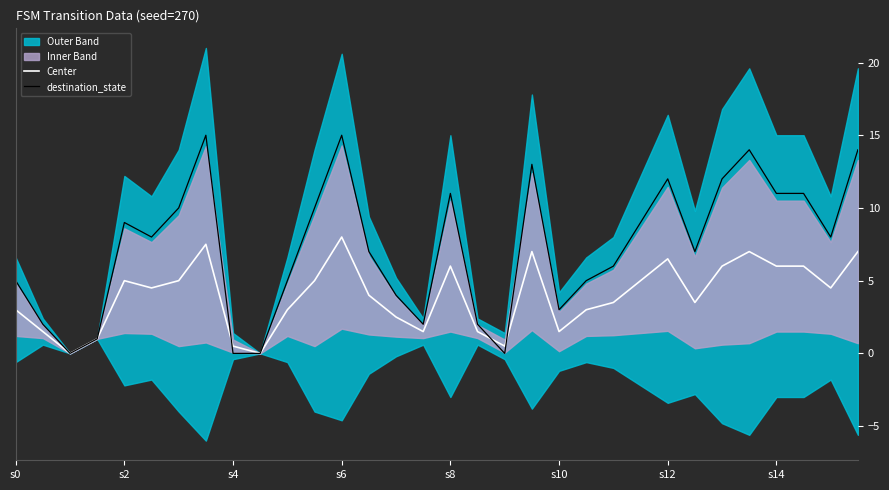

True or false: Center has more than 0 points higher than both neighbors.

True